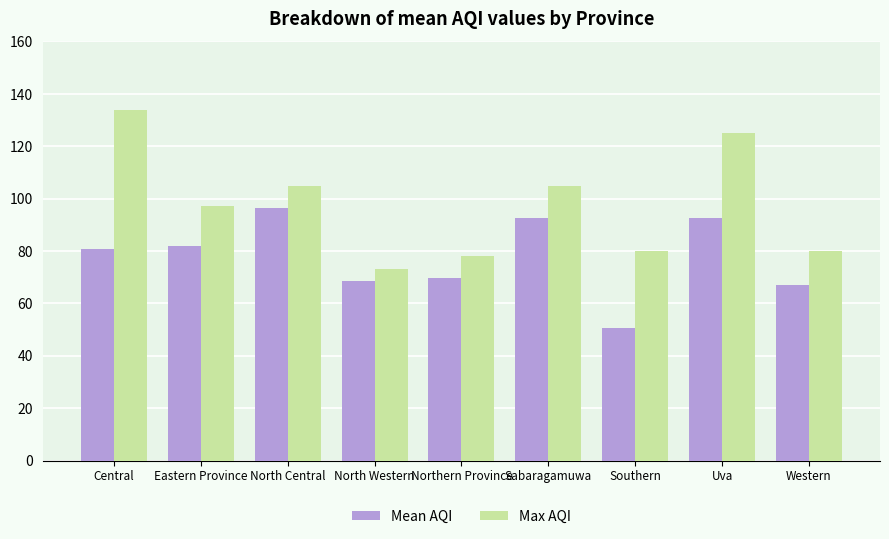

List the series in order of their peak value, lowest first.

Mean AQI, Max AQI